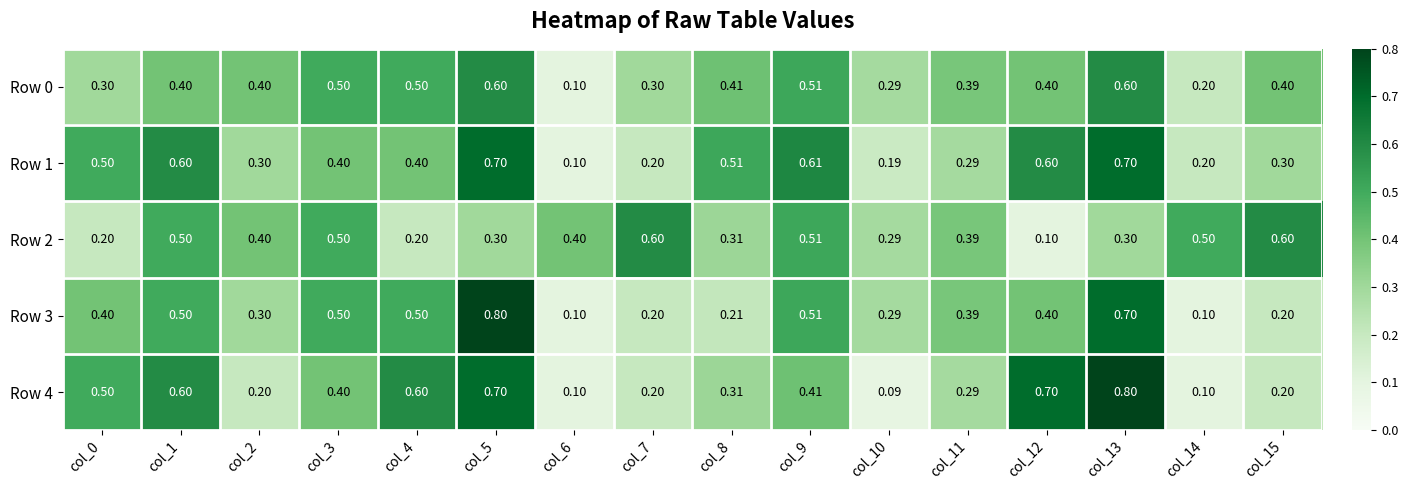

Is the value of Row 3 at col_1 greater than the value of Row 2 at col_4?

Yes